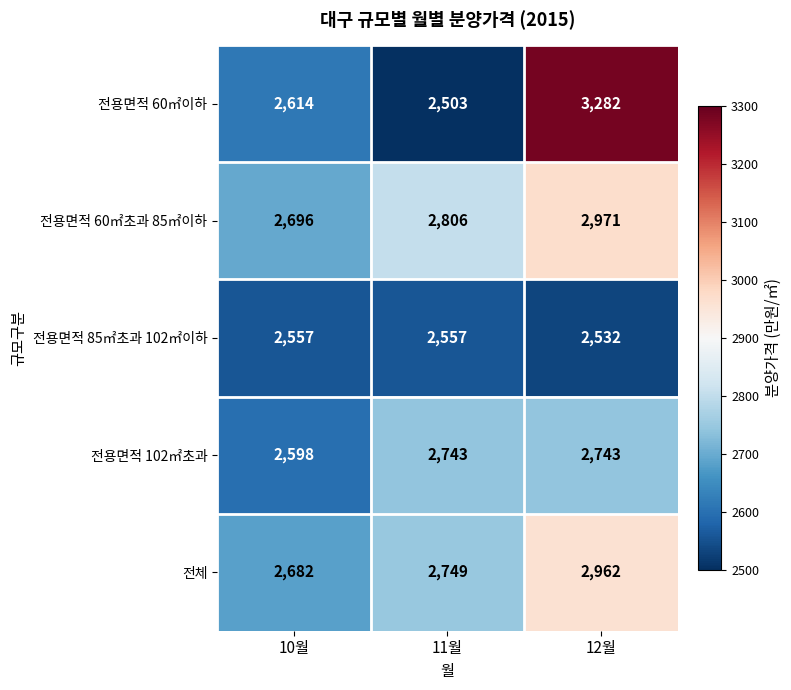

True or false: 전용면적 60㎡이하 has a value of 3282 at 12월.

True